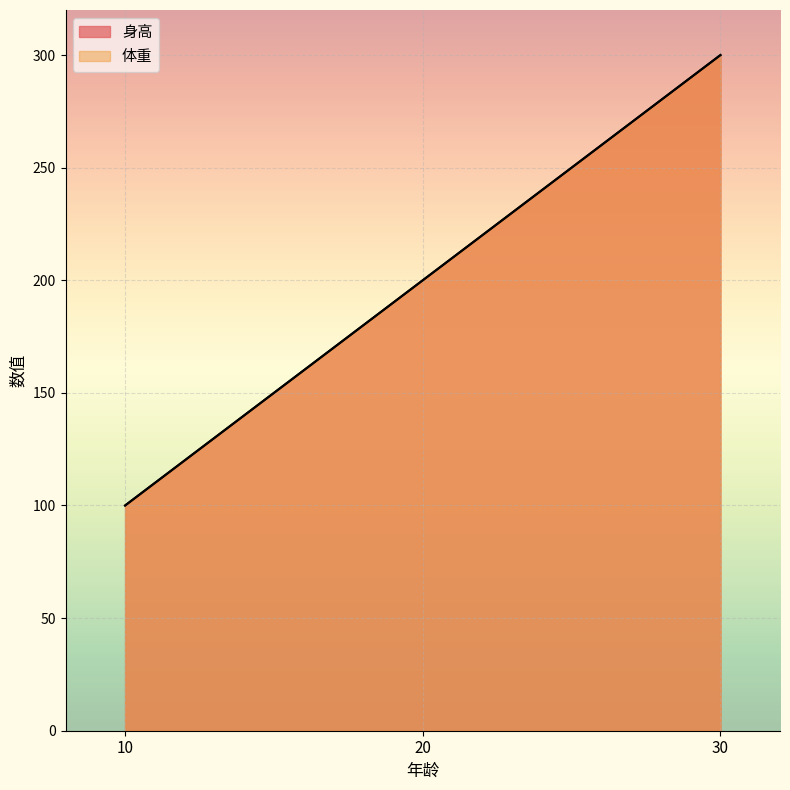

What are all the series names shown in the legend?

身高, 体重